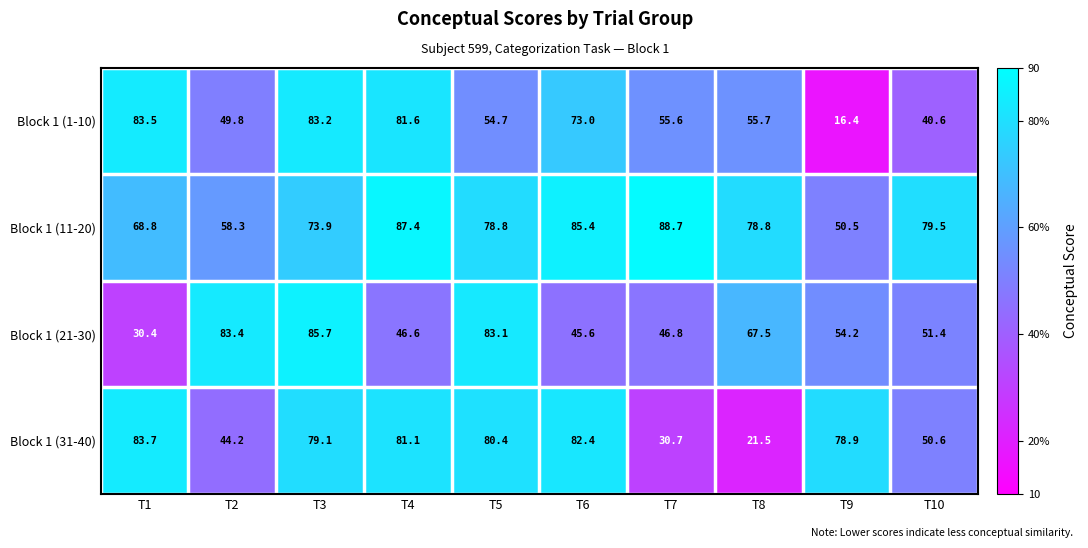

Between T3 and T8, which series saw the biggest shift?

Block 1 (31-40)